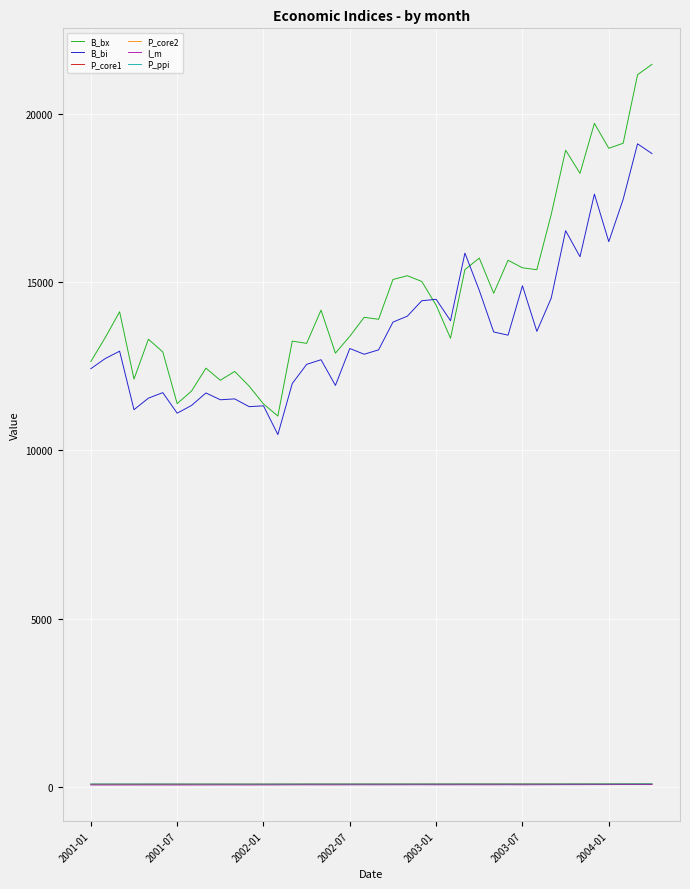

What is the greatest value displayed?

21483.4